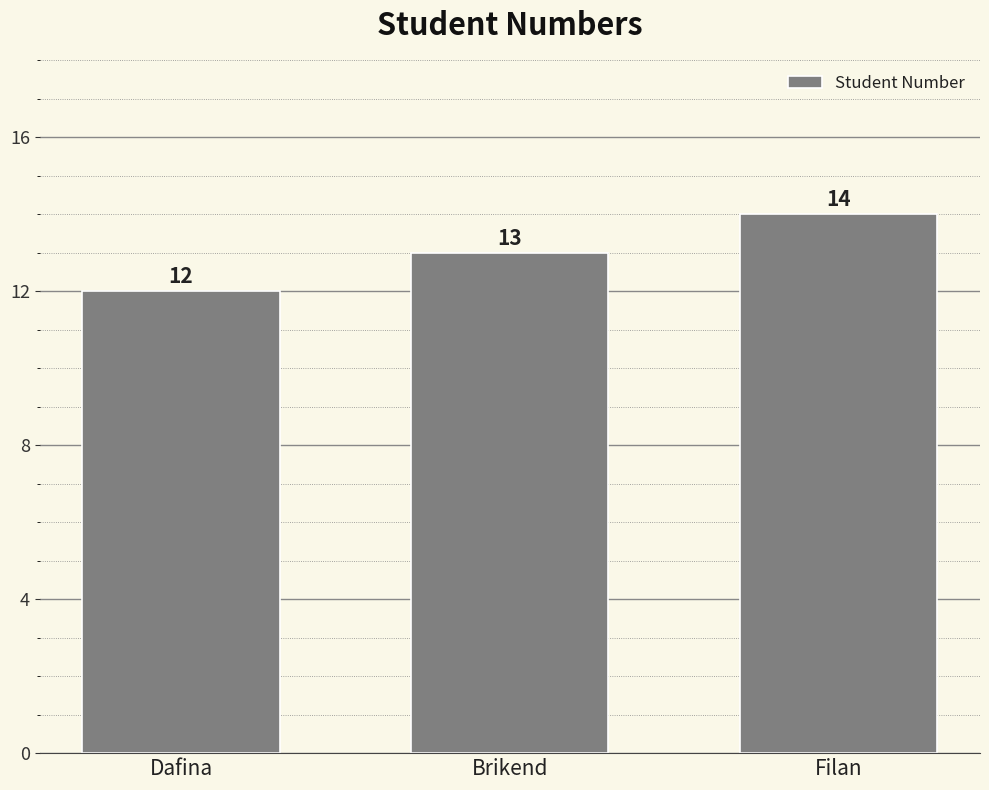

Rank the categories by value from highest to lowest.

Filan, Brikend, Dafina